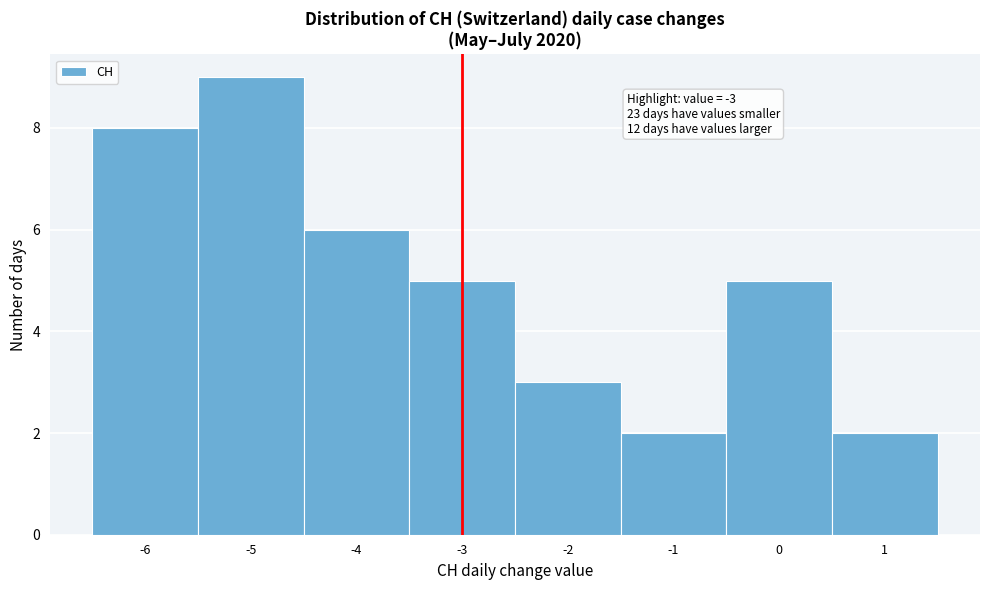

Which range on the x-axis has the tallest bar?

-5.5 to -4.5